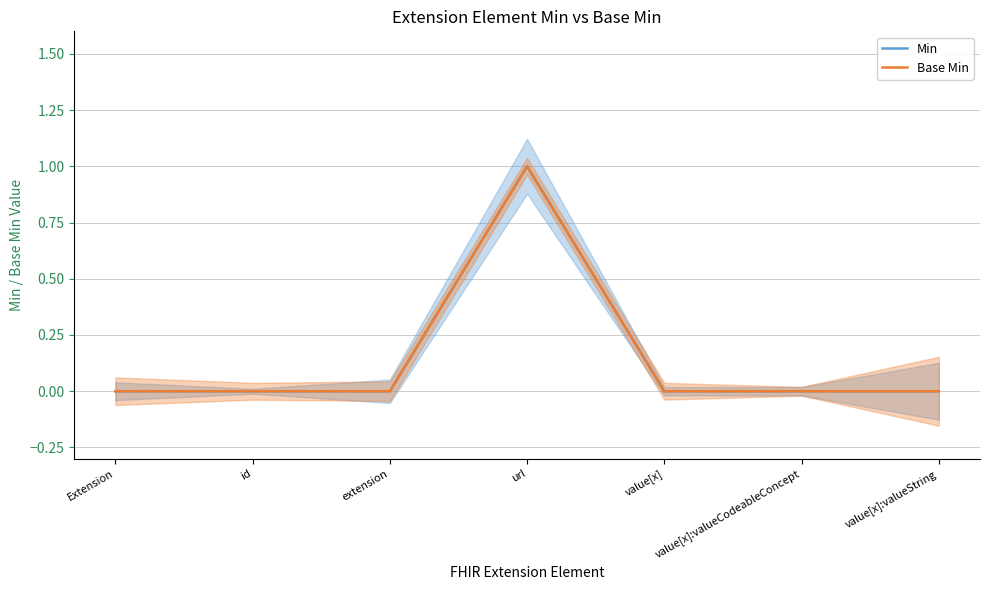

What is the greatest value displayed?

1